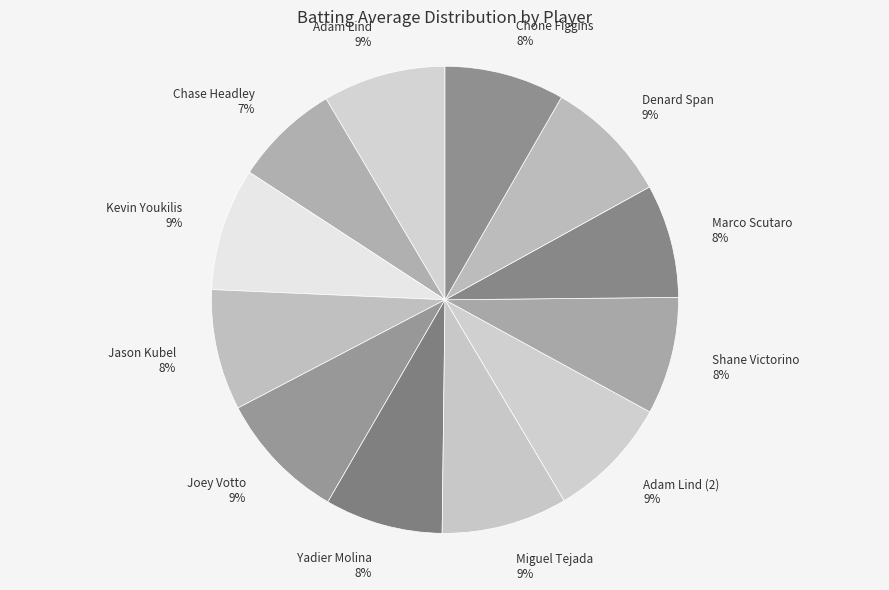

Which slice is the smallest?

Chase Headley